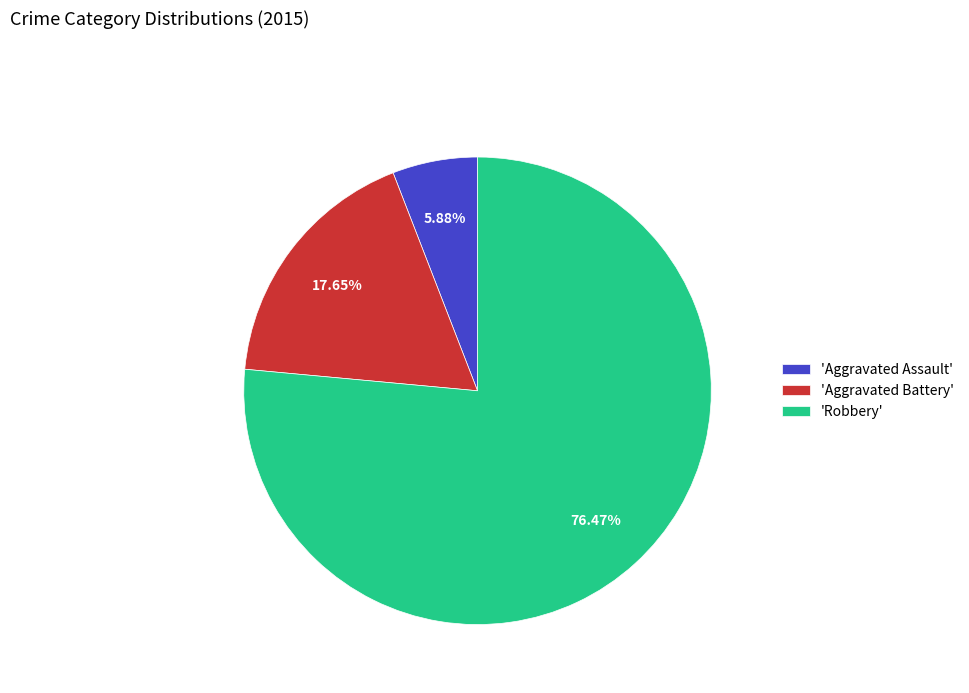

Does 'Robbery' account for over 50% of the chart?

Yes